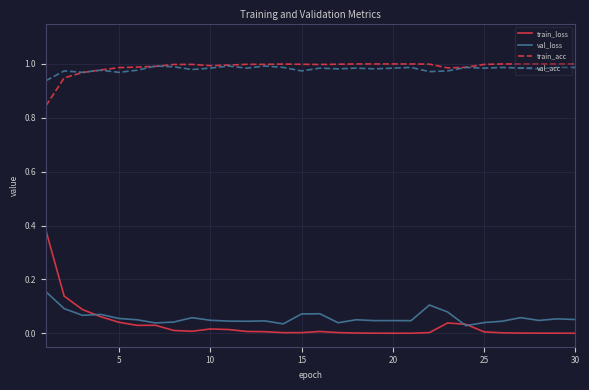

What is the sum of all val_acc values?

29.4